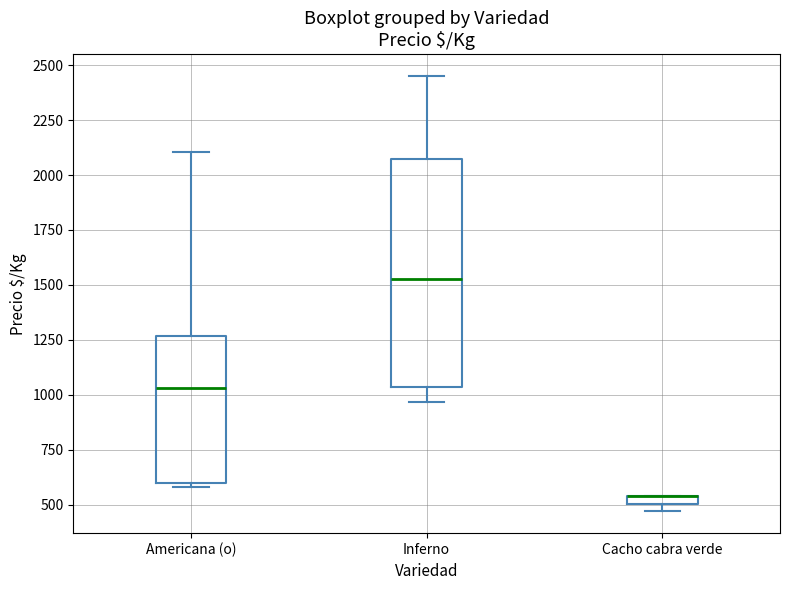

Which box is the tallest, from its lower edge to its upper edge?

Inferno